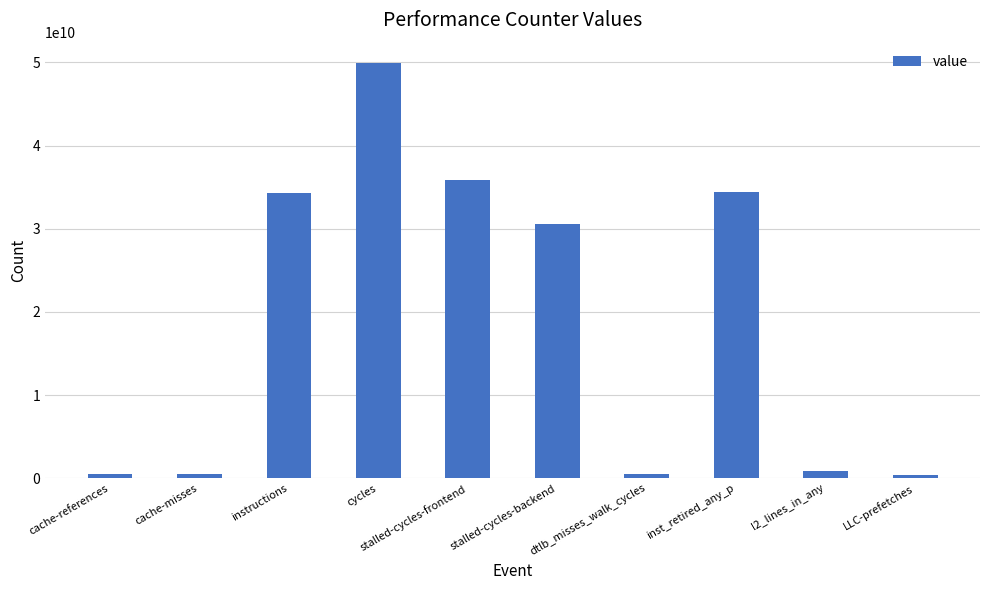

What is the change in value from cache-references to instructions?

+33801454486